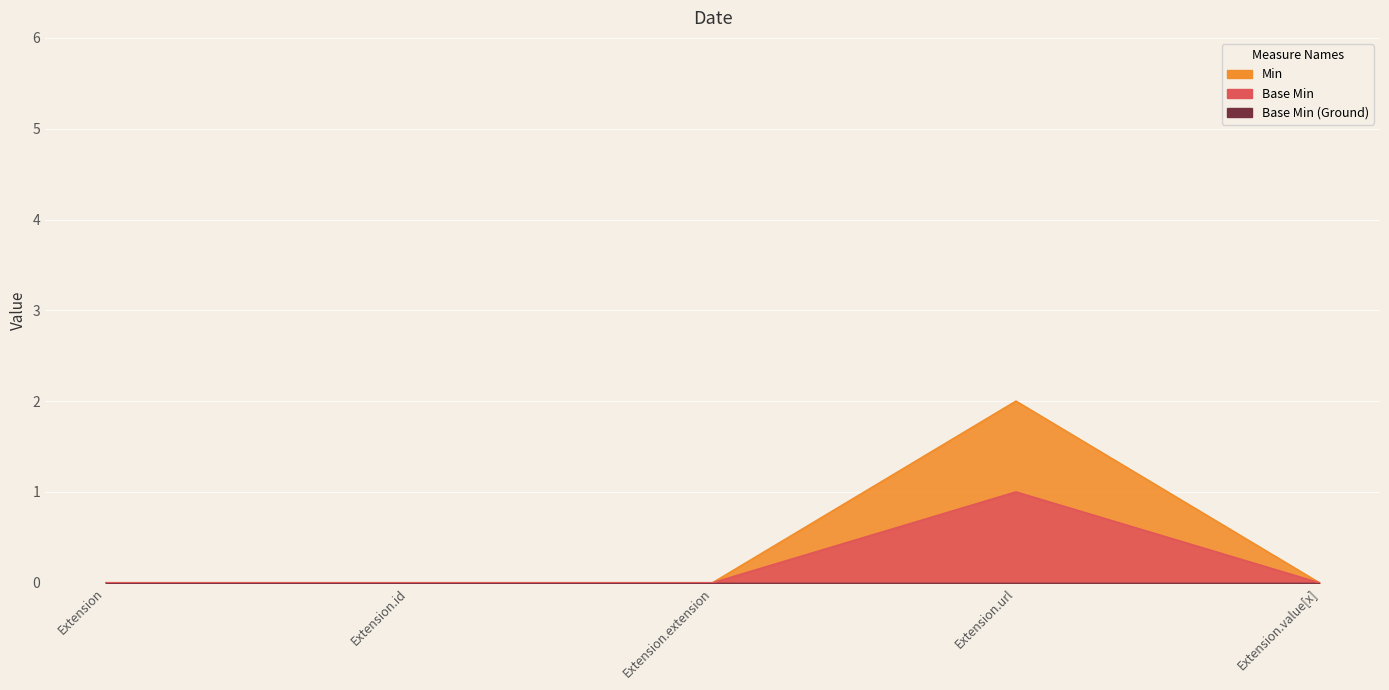

True or false: Min and Base Min cross at least once.

False